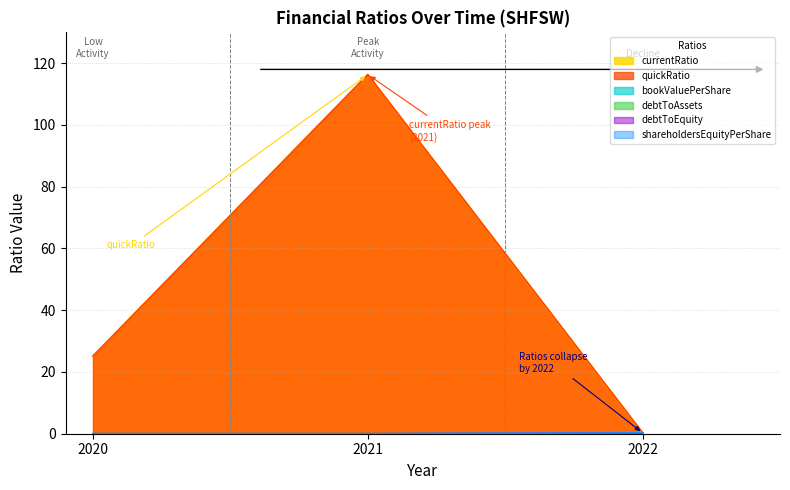

What are all the series names shown in the legend?

currentRatio, quickRatio, bookValuePerShare, debtToAssets, debtToEquity, shareholdersEquityPerShare